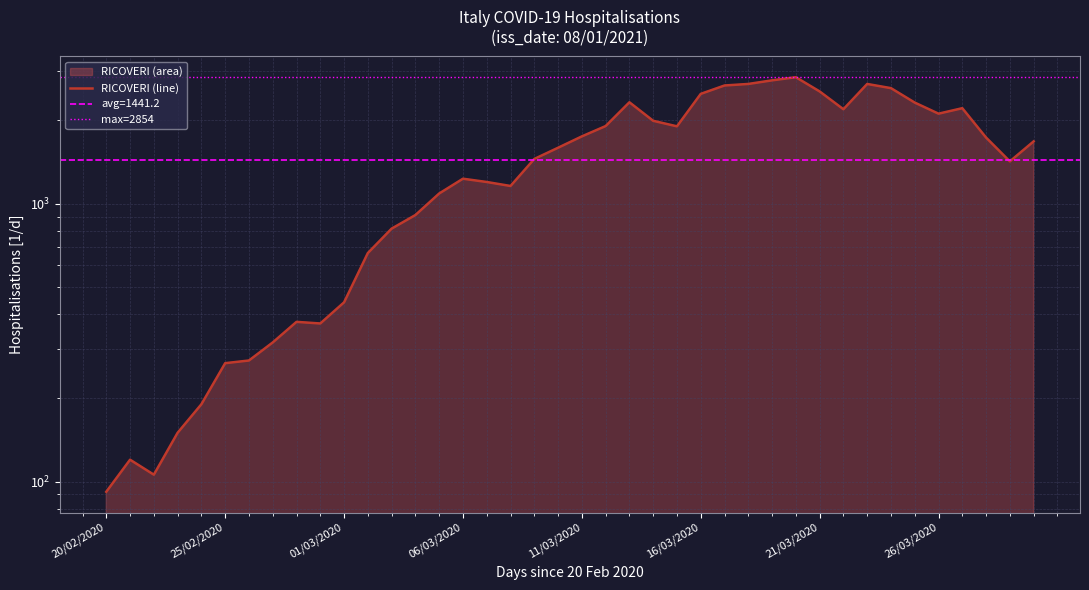

What is the label of the 34th point from the right?

26/02/2020